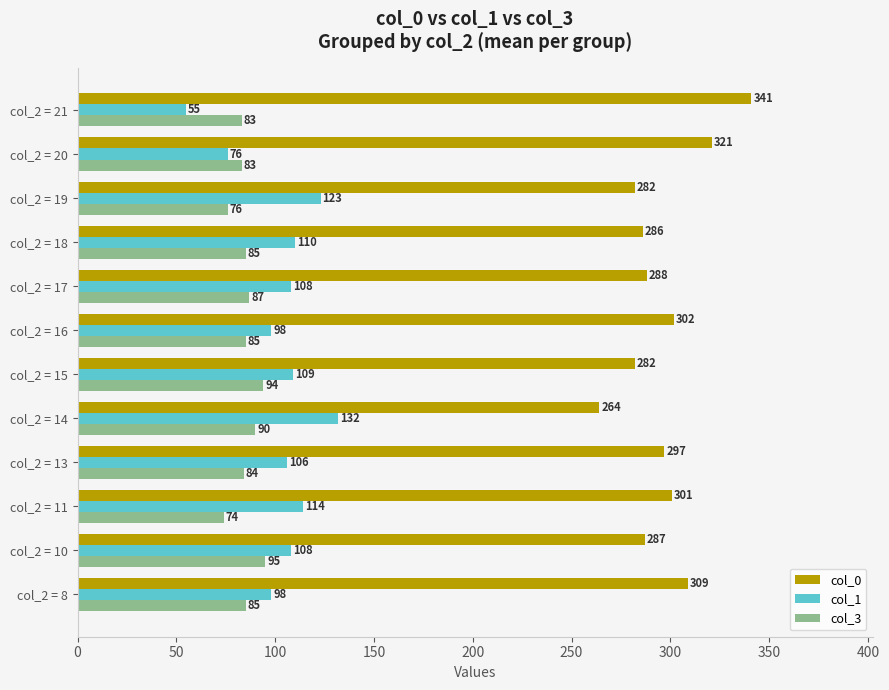

What is the sum of the col_3 values at col_2 = 20 and col_2 = 10?

178